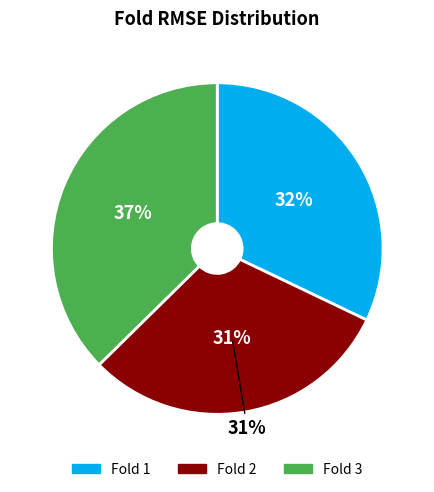

Which category has the smallest portion of the pie?

2